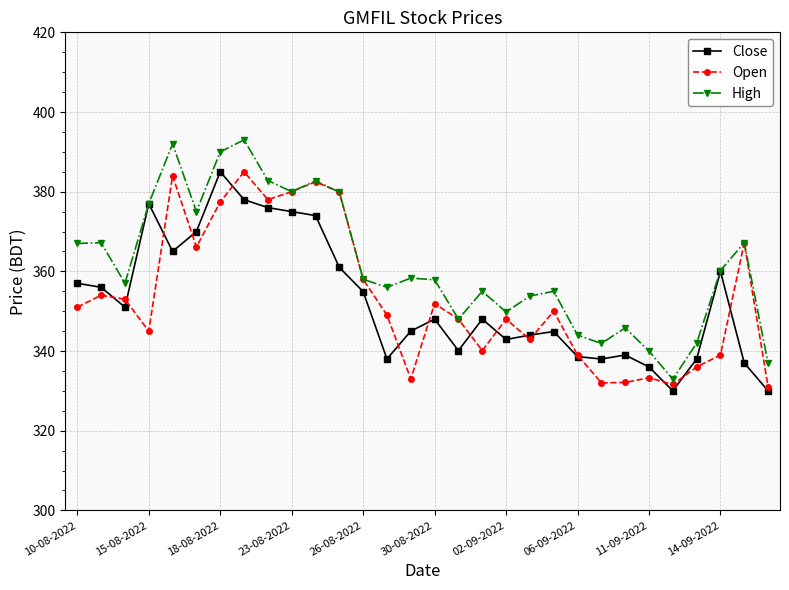

True or false: High has more than 0 points higher than both neighbors.

True